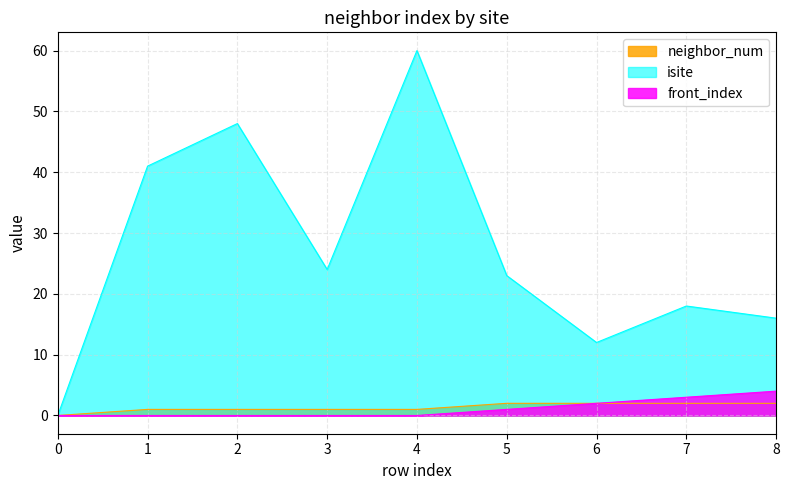

How many positive values does the front_index series have?

4